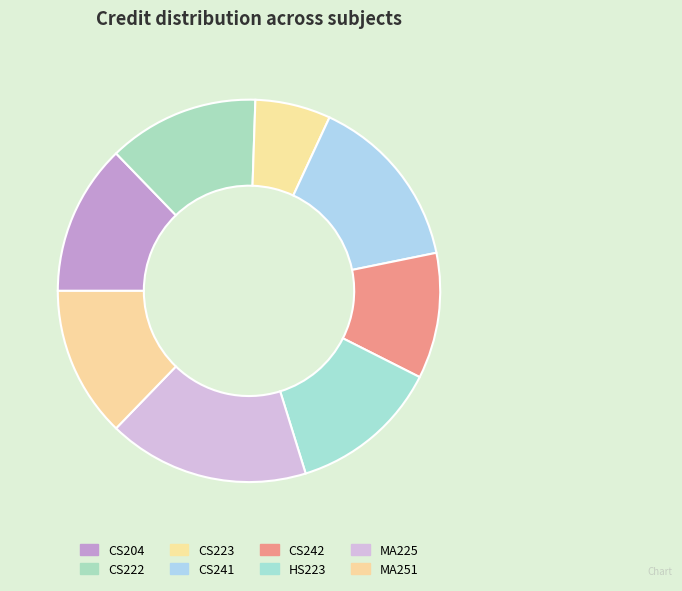

How many segments does this pie chart have?

8